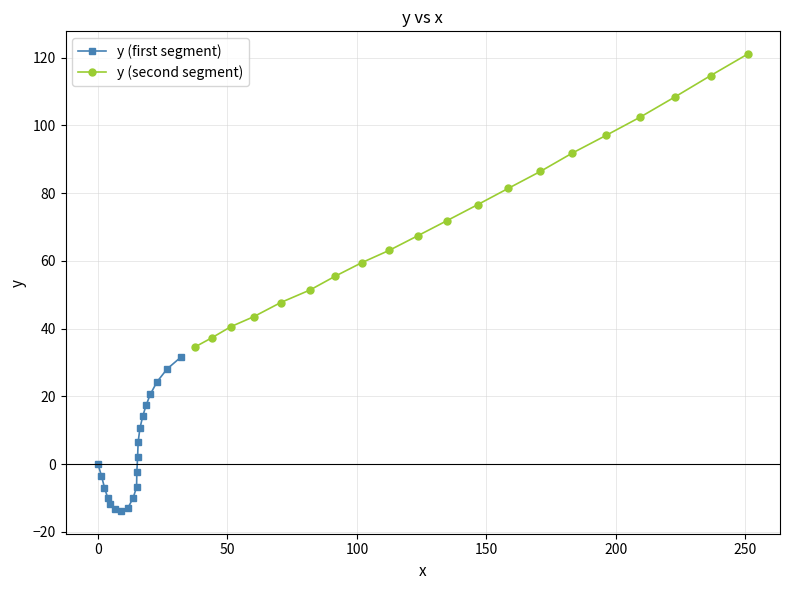

Count the number of categories in the chart.

20